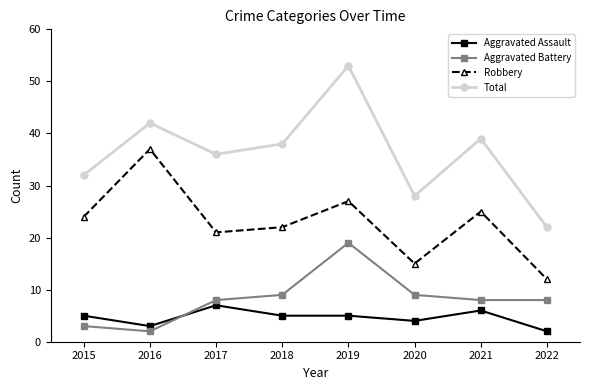

What is the minimum value for Robbery?

12